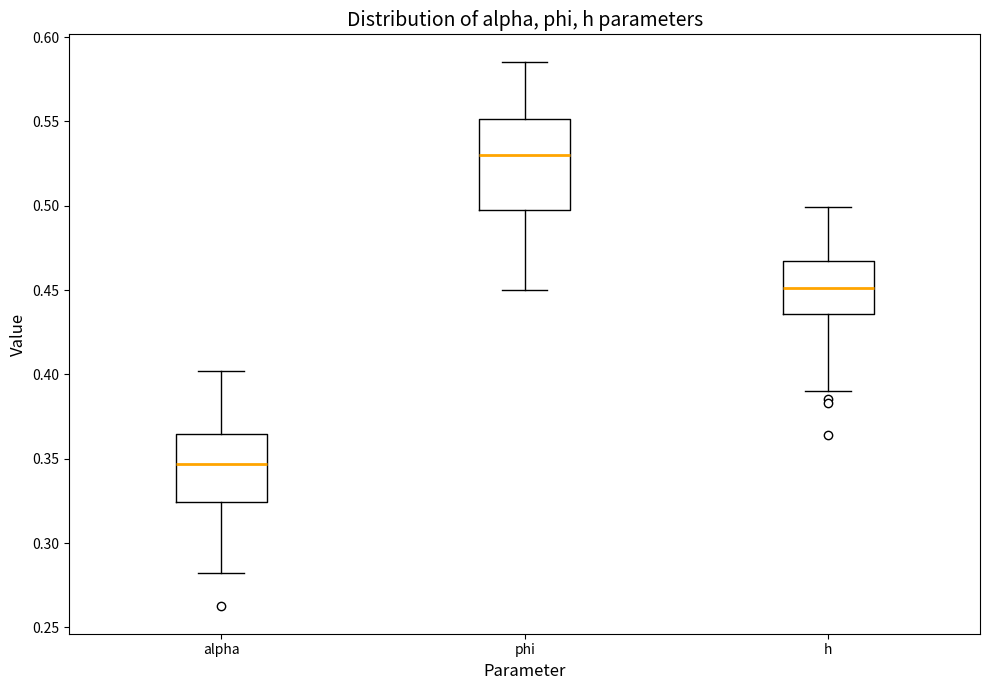

Reading left to right, transcribe this box plot: for each box, give where its median line is, the range the box spans, and where its two whiskers end, as read against the y-axis. The values are not printed on the chart, so give them approximately, as read against the axis.

alpha: median 0.345, box 0.325 to 0.365, whiskers 0.280 to 0.400
phi: median 0.530, box 0.495 to 0.550, whiskers 0.450 to 0.585
h: median 0.450, box 0.435 to 0.465, whiskers 0.390 to 0.500